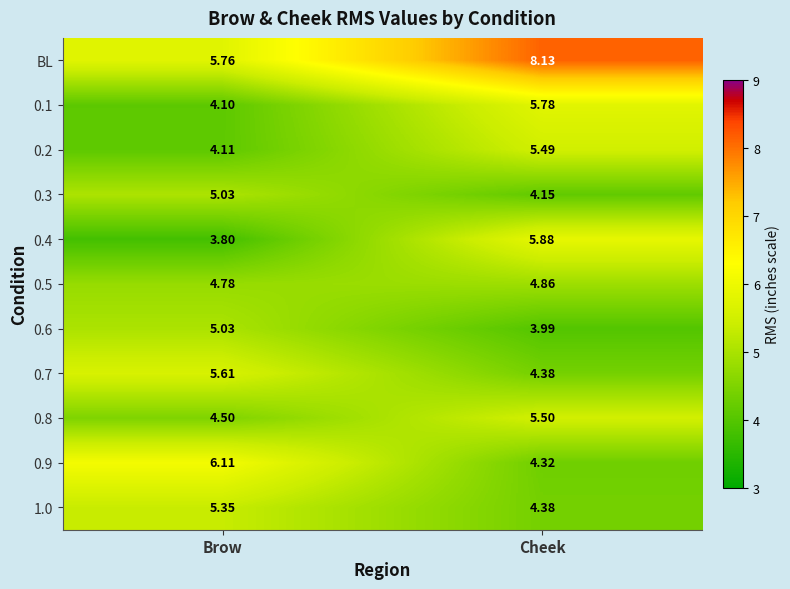

Is the value of 0.2 at Brow greater than the value of 0.1 at Cheek?

No